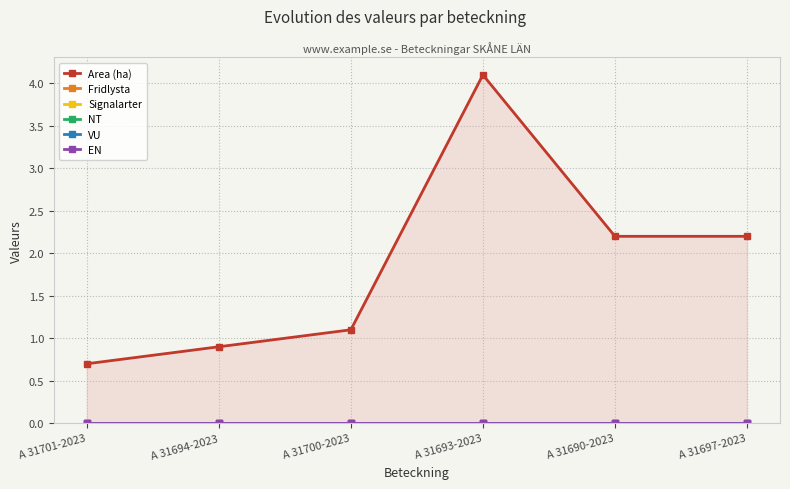

Which series has the largest total across all categories?

Area (ha)